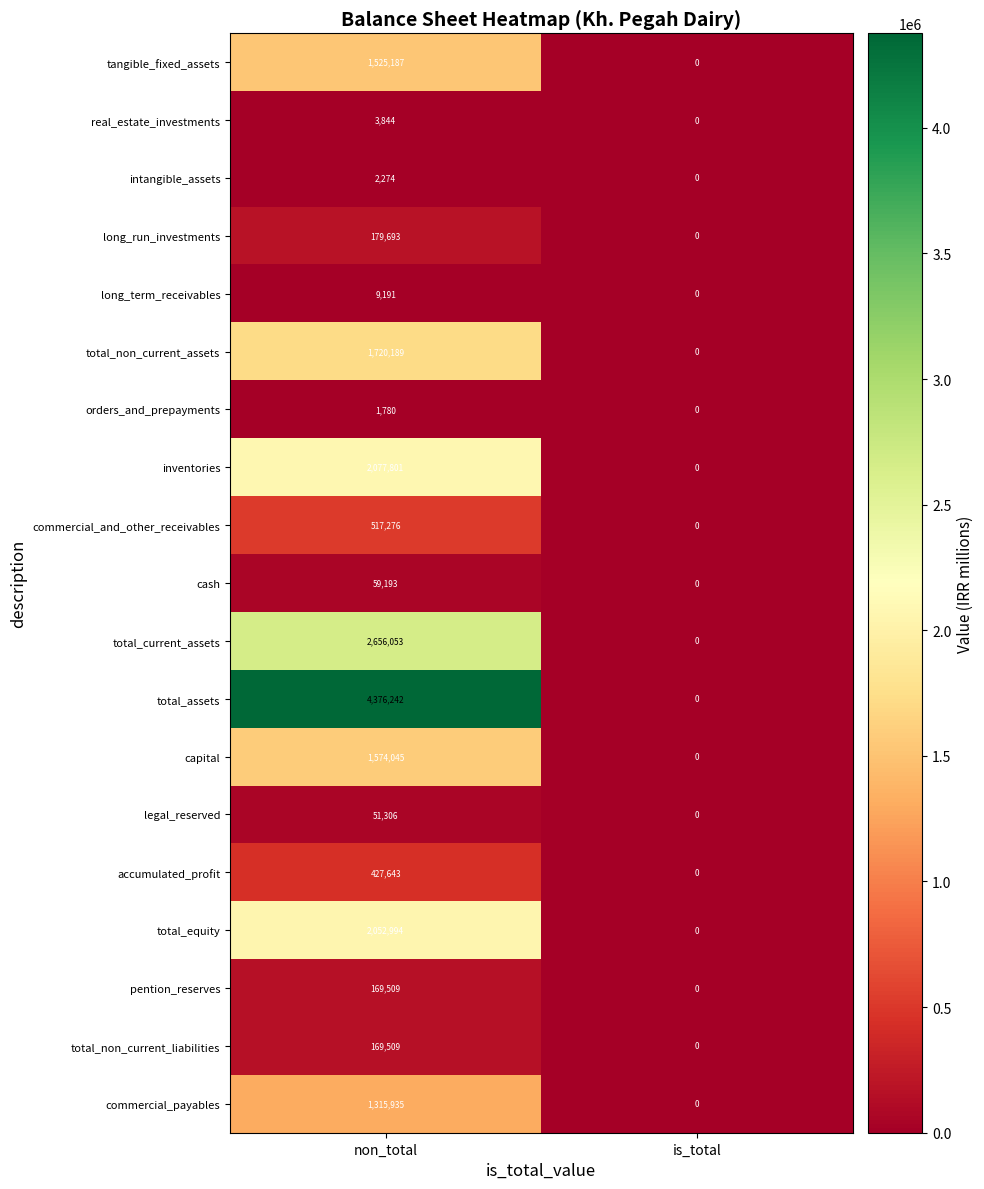

What is the difference between the total_equity values at non_total and is_total?

2052994